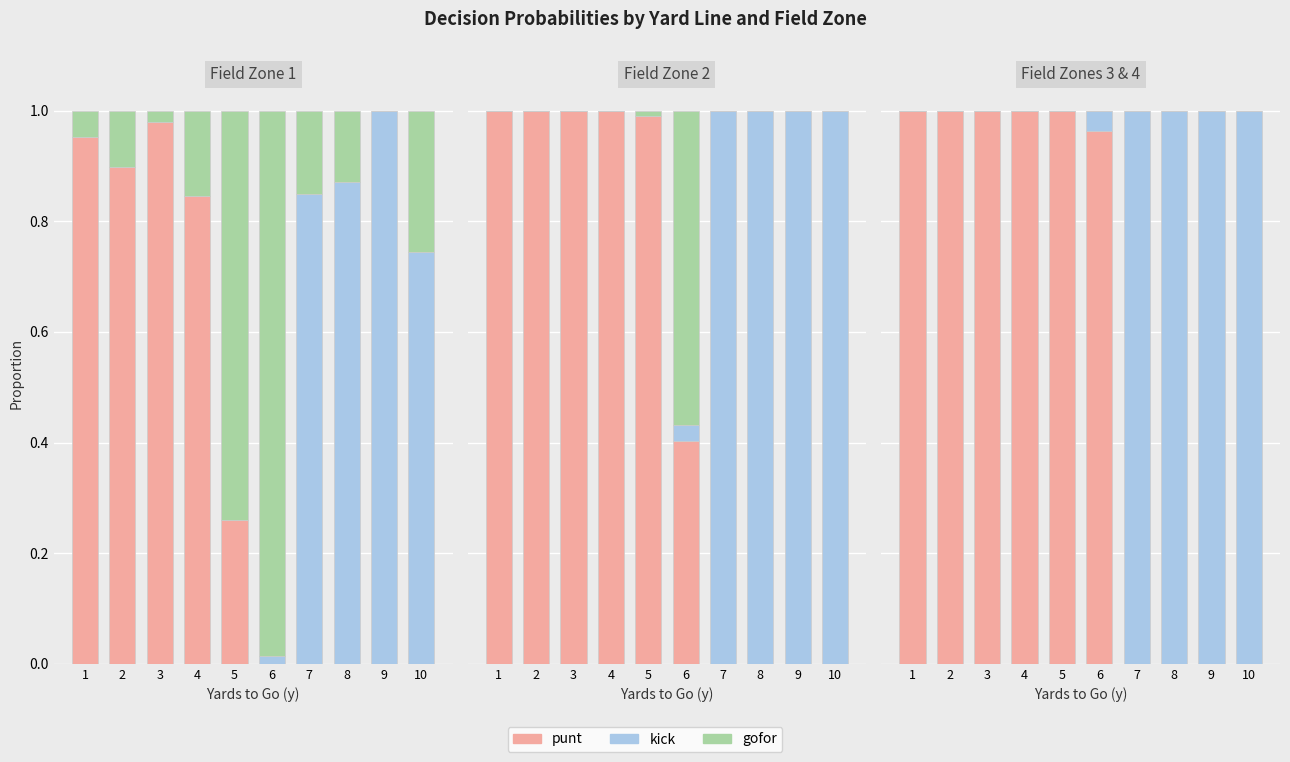

Count the number of categories in the chart.

10